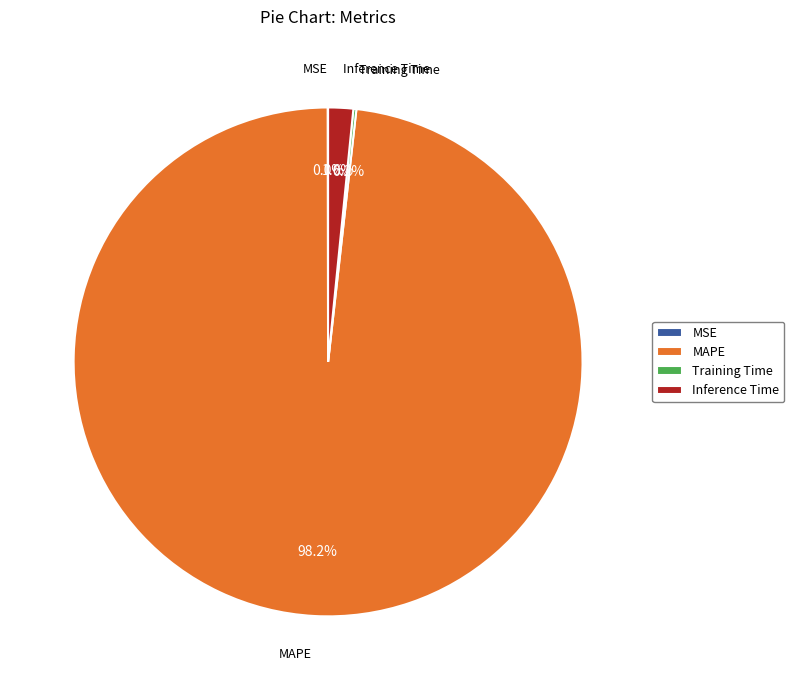

What portion of the pie excludes Inference Time?

98.4%